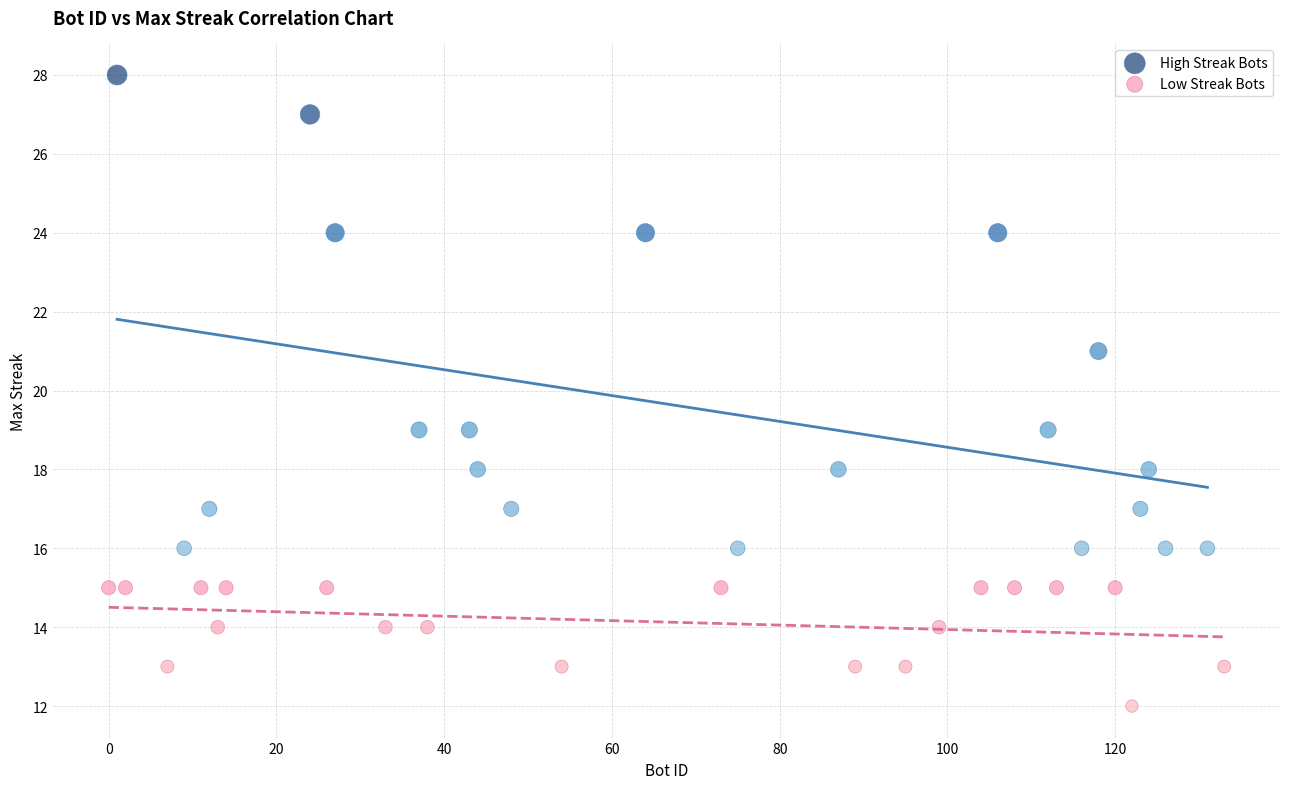

Which series contains the highest Y value?

High Streak Bots